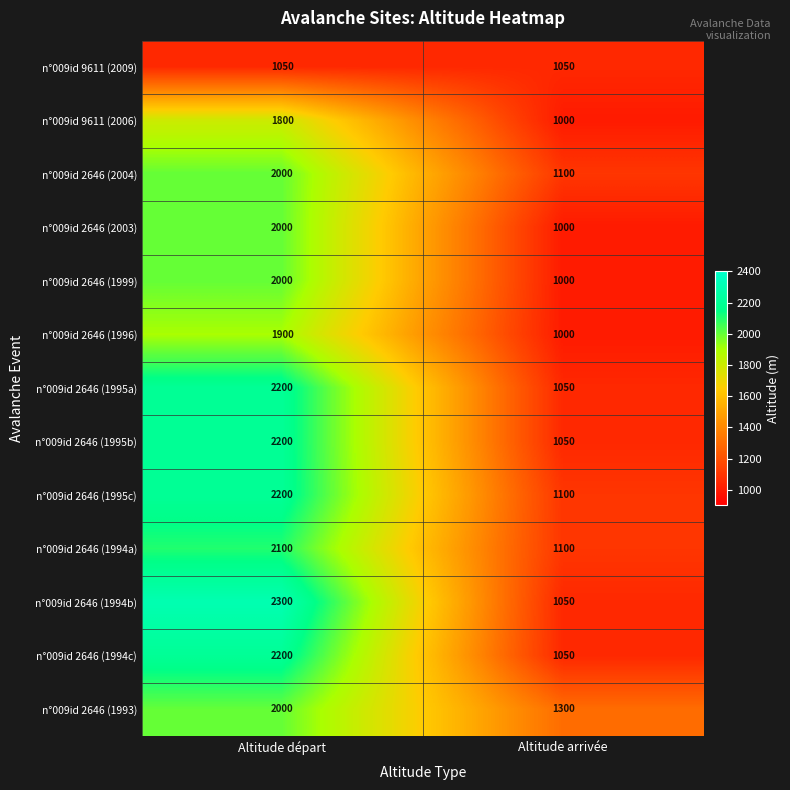

What is the spread (max minus min) of values at Altitude arrivée?

300